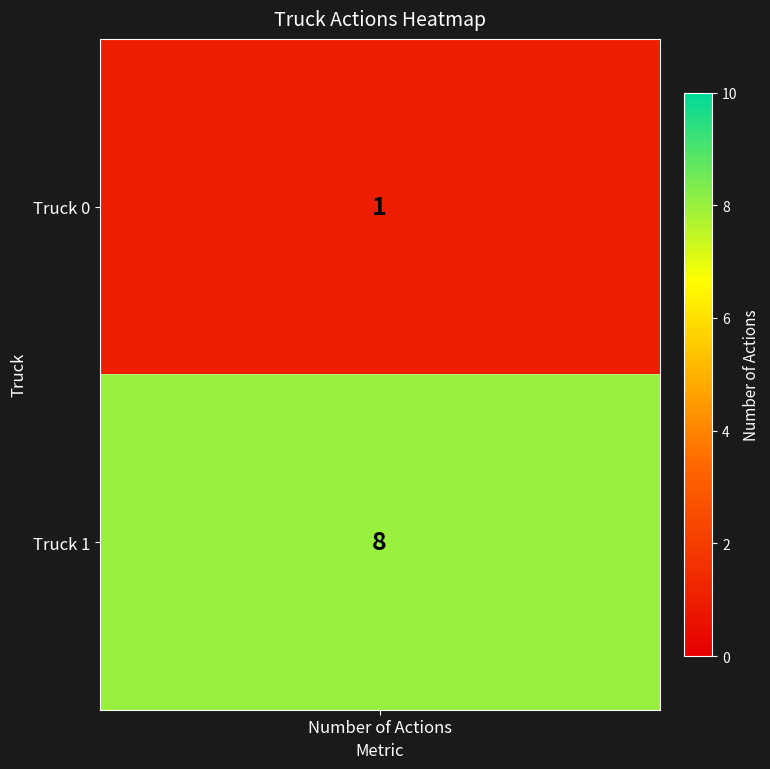

Rank the categories by value from highest to lowest.

Truck 1, Truck 0